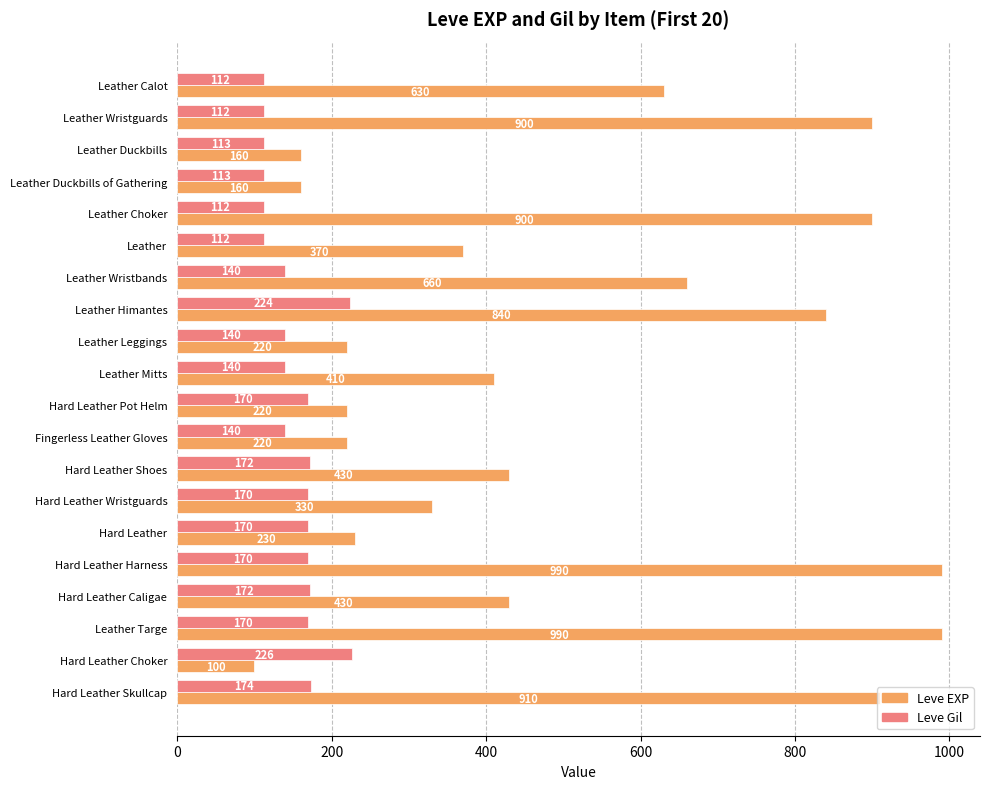

True or false: Leve EXP has a value of 990 at Hard Leather Harness.

True